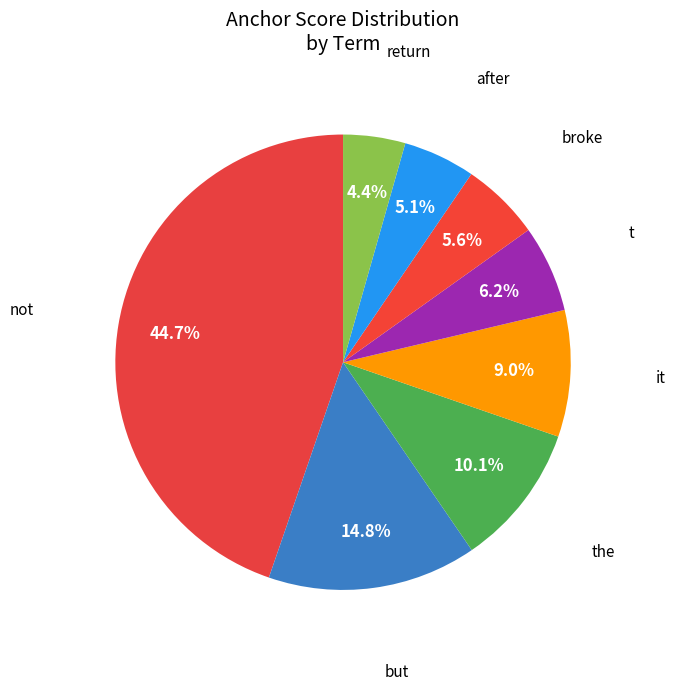

How many segments does this pie chart have?

8